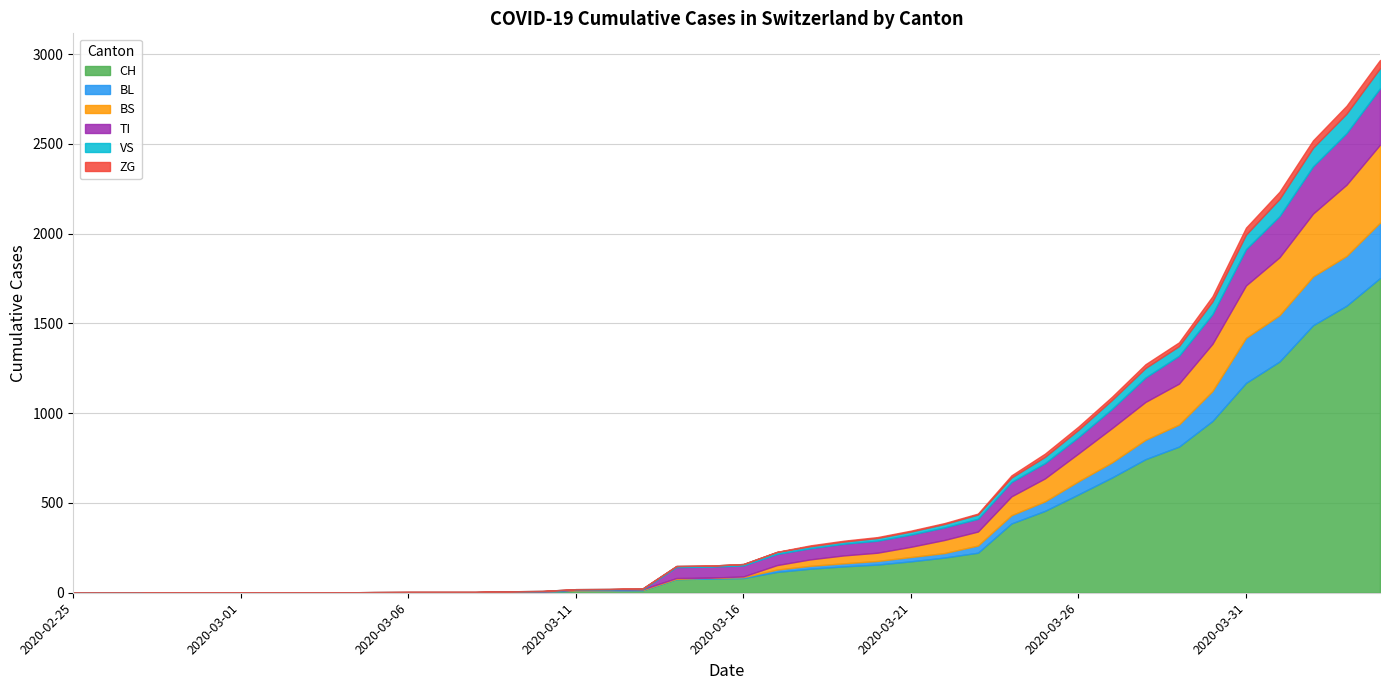

Reading left to right, extract all data points from this chart.

CH: 2020-02-25=0	2020-02-26=0	2020-02-27=0	2020-02-28=0	2020-02-29=0	2020-03-01=0	2020-03-02=0	2020-03-03=0	2020-03-04=0	2020-03-05=2	2020-03-06=3	2020-03-07=3	2020-03-08=3	2020-03-09=5	2020-03-10=6	2020-03-11=11	2020-03-12=12	2020-03-13=14	2020-03-14=76	2020-03-15=79	2020-03-16=82	2020-03-17=116	2020-03-18=134	2020-03-19=147	2020-03-20=157	2020-03-21=175	2020-03-22=196	2020-03-23=223	2020-03-24=386	2020-03-25=456	2020-03-26=548	2020-03-27=642	2020-03-28=744	2020-03-29=814	2020-03-30=957	2020-03-31=1169	2020-04-01=1288	2020-04-02=1490	2020-04-03=1599	2020-04-04=1753
BL: 2020-02-25=0	2020-02-26=0	2020-02-27=0	2020-02-28=0	2020-02-29=0	2020-03-01=0	2020-03-02=0	2020-03-03=0	2020-03-04=0	2020-03-05=0	2020-03-06=0	2020-03-07=0	2020-03-08=0	2020-03-09=1	2020-03-10=2	2020-03-11=2	2020-03-12=2	2020-03-13=2	2020-03-14=2	2020-03-15=5	2020-03-16=5	2020-03-17=13	2020-03-18=16	2020-03-19=17	2020-03-20=20	2020-03-21=24	2020-03-22=25	2020-03-23=40	2020-03-24=46	2020-03-25=53	2020-03-26=73	2020-03-27=84	2020-03-28=108	2020-03-29=123	2020-03-30=167	2020-03-31=251	2020-04-01=258	2020-04-02=272	2020-04-03=277	2020-04-04=309
BS: 2020-02-25=0	2020-02-26=0	2020-02-27=0	2020-02-28=0	2020-02-29=0	2020-03-01=0	2020-03-02=0	2020-03-03=0	2020-03-04=0	2020-03-05=0	2020-03-06=0	2020-03-07=0	2020-03-08=0	2020-03-09=0	2020-03-10=0	2020-03-11=4	2020-03-12=4	2020-03-13=4	2020-03-14=4	2020-03-15=0	2020-03-16=4	2020-03-17=25	2020-03-18=36	2020-03-19=44	2020-03-20=46	2020-03-21=57	2020-03-22=73	2020-03-23=78	2020-03-24=105	2020-03-25=128	2020-03-26=155	2020-03-27=191	2020-03-28=211	2020-03-29=228	2020-03-30=263	2020-03-31=292	2020-04-01=323	2020-04-02=350	2020-04-03=397	2020-04-04=434
TI: 2020-02-25=0	2020-02-26=0	2020-02-27=0	2020-02-28=0	2020-02-29=0	2020-03-01=0	2020-03-02=0	2020-03-03=0	2020-03-04=0	2020-03-05=0	2020-03-06=0	2020-03-07=0	2020-03-08=0	2020-03-09=0	2020-03-10=0	2020-03-11=0	2020-03-12=0	2020-03-13=0	2020-03-14=61	2020-03-15=61	2020-03-16=61	2020-03-17=62	2020-03-18=62	2020-03-19=65	2020-03-20=67	2020-03-21=68	2020-03-22=70	2020-03-23=71	2020-03-24=80	2020-03-25=85	2020-03-26=91	2020-03-27=107	2020-03-28=136	2020-03-29=155	2020-03-30=165	2020-03-31=202	2020-04-01=229	2020-04-02=263	2020-04-03=287	2020-04-04=314
VS: 2020-02-25=0	2020-02-26=0	2020-02-27=0	2020-02-28=2	2020-02-29=2	2020-03-01=2	2020-03-02=2	2020-03-03=2	2020-03-04=2	2020-03-05=2	2020-03-06=2	2020-03-07=2	2020-03-08=2	2020-03-09=2	2020-03-10=2	2020-03-11=3	2020-03-12=3	2020-03-13=5	2020-03-14=6	2020-03-15=6	2020-03-16=8	2020-03-17=11	2020-03-18=11	2020-03-19=12	2020-03-20=15	2020-03-21=17	2020-03-22=19	2020-03-23=24	2020-03-24=25	2020-03-25=35	2020-03-26=41	2020-03-27=50	2020-03-28=53	2020-03-29=54	2020-03-30=71	2020-03-31=81	2020-04-01=96	2020-04-02=104	2020-04-03=109	2020-04-04=112
ZG: 2020-02-25=0	2020-02-26=0	2020-02-27=0	2020-02-28=0	2020-02-29=0	2020-03-01=0	2020-03-02=0	2020-03-03=0	2020-03-04=0	2020-03-05=0	2020-03-06=0	2020-03-07=0	2020-03-08=0	2020-03-09=0	2020-03-10=0	2020-03-11=0	2020-03-12=0	2020-03-13=0	2020-03-14=0	2020-03-15=0	2020-03-16=0	2020-03-17=1	2020-03-18=5	2020-03-19=5	2020-03-20=5	2020-03-21=5	2020-03-22=5	2020-03-23=5	2020-03-24=12	2020-03-25=18	2020-03-26=18	2020-03-27=18	2020-03-28=21	2020-03-29=21	2020-03-30=29	2020-03-31=39	2020-04-01=40	2020-04-02=41	2020-04-03=44	2020-04-04=46